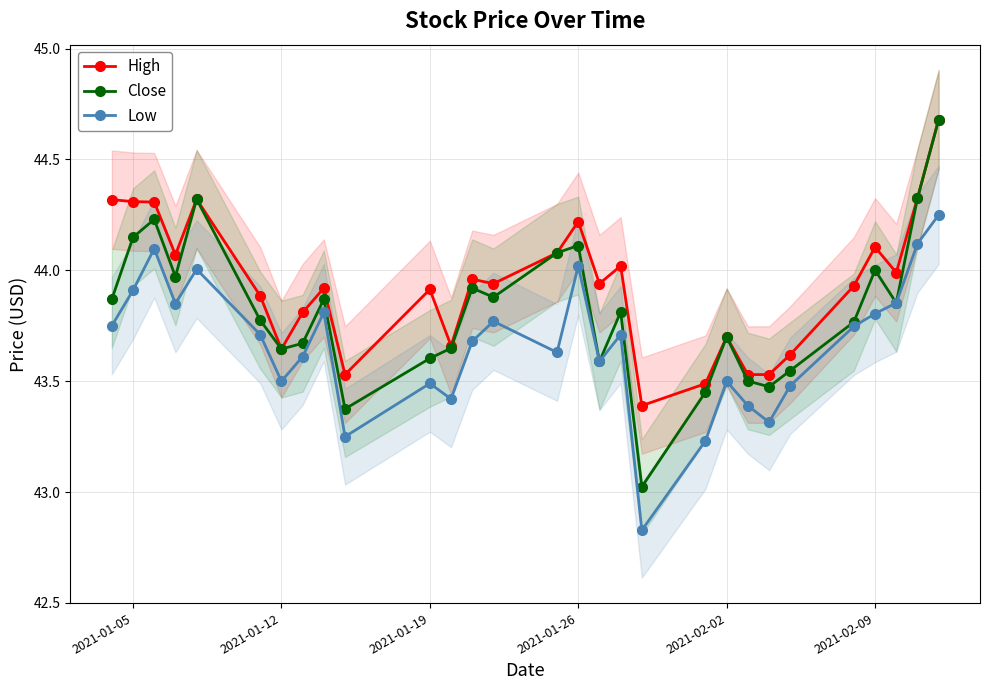

The value of Low at 2021-02-09 is 10.3. True or false?

False